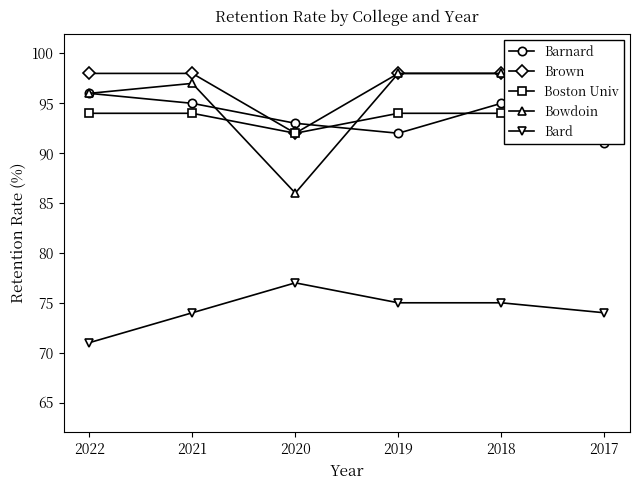

How many data points in Bowdoin are above 97?

2